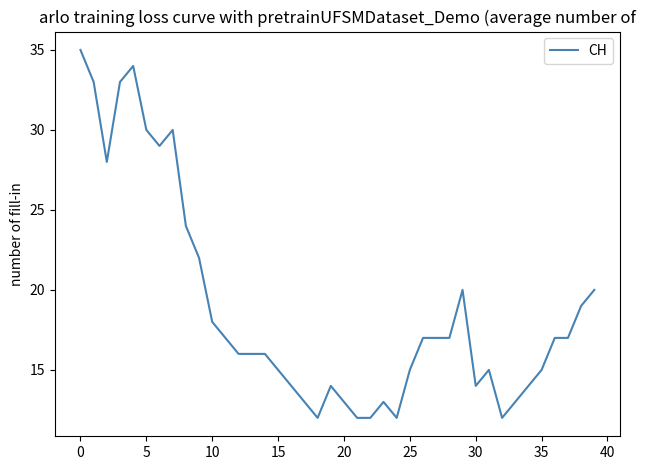

What is the smallest value displayed?

12